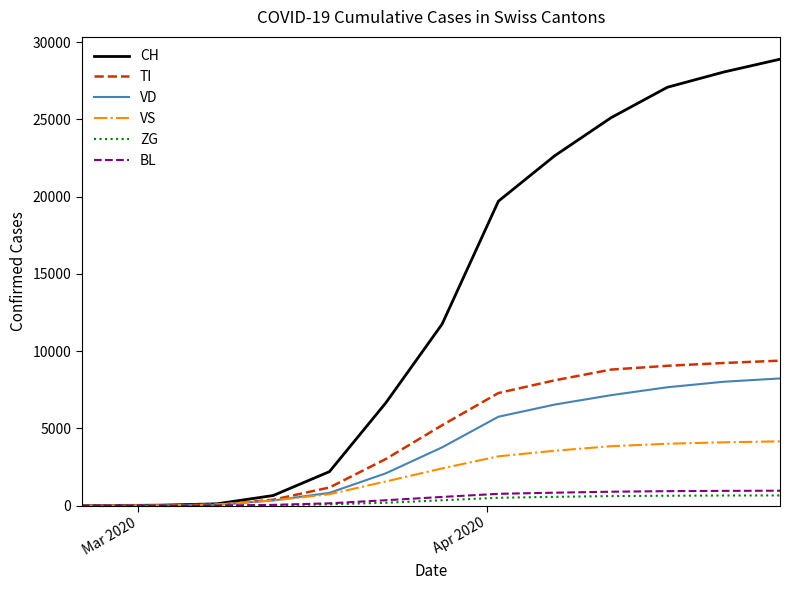

What is the maximum value shown in the chart?

28894